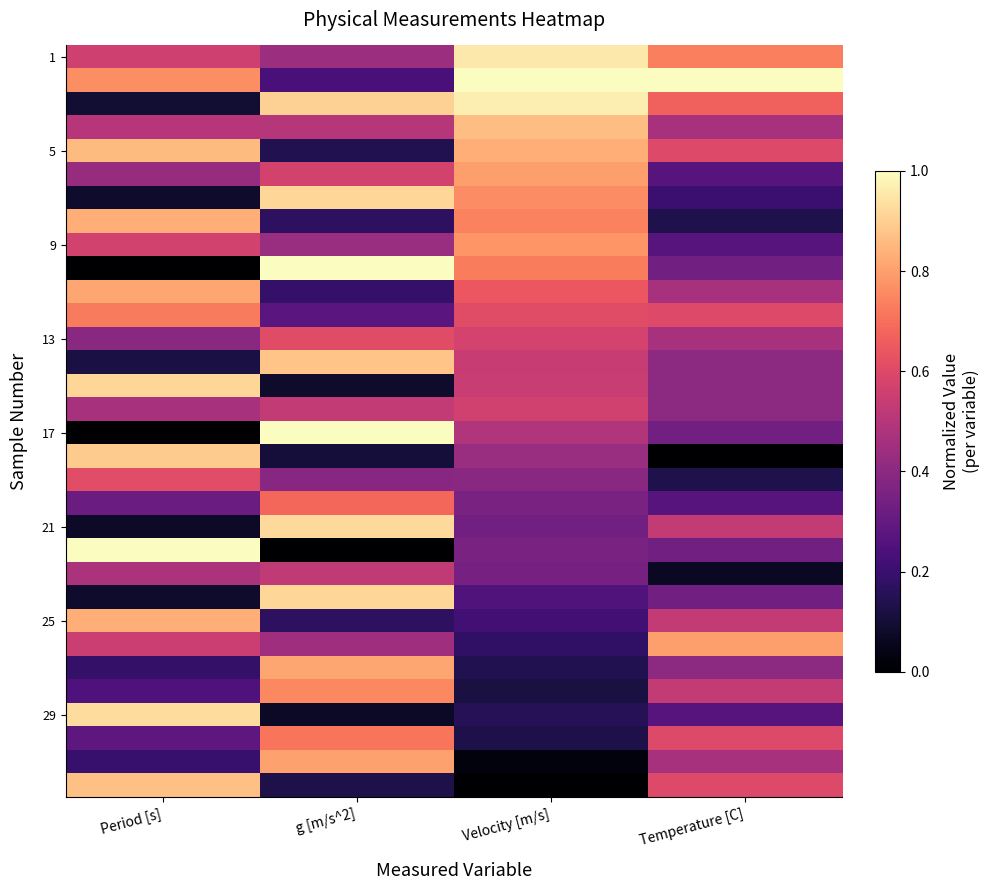

At how many categories does at least one series exceed 0?

4